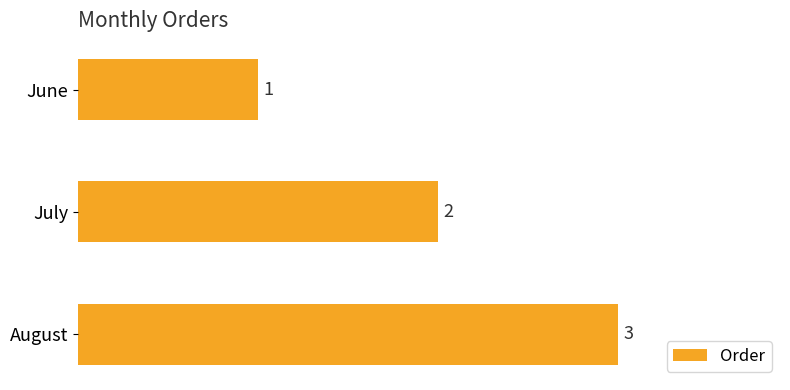

True or false: the data shows 1 at June.

True